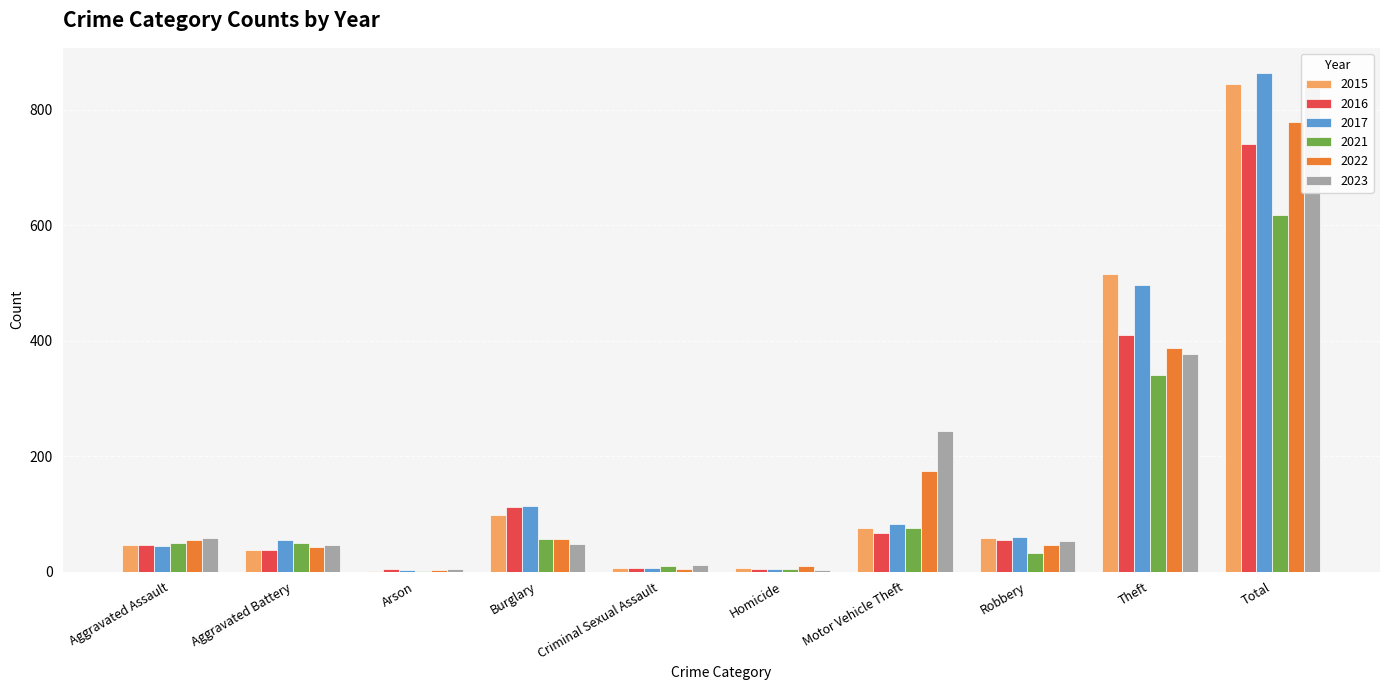

Is the value of 2022 at Theft greater than the value of 2017 at Motor Vehicle Theft?

Yes